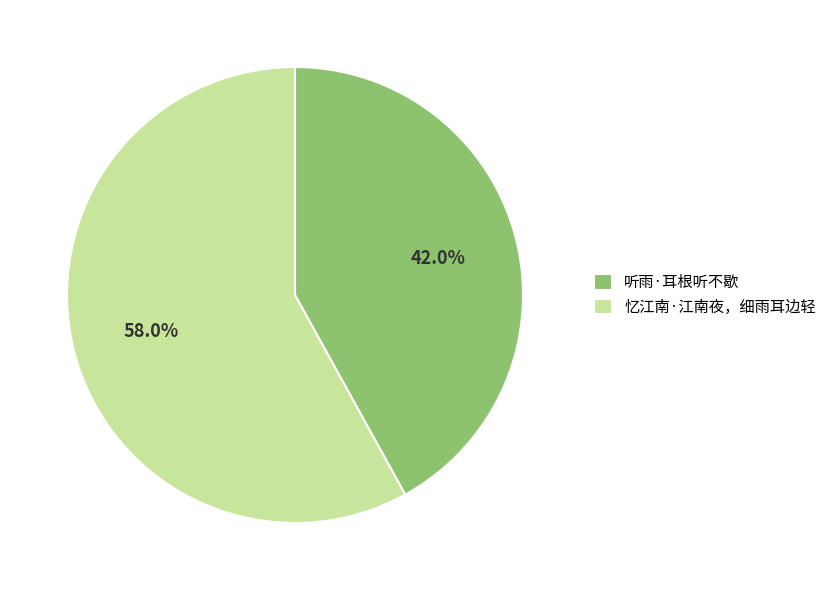

What percentage is the 听雨·耳根听不歇 slice, to the nearest percent?

42%